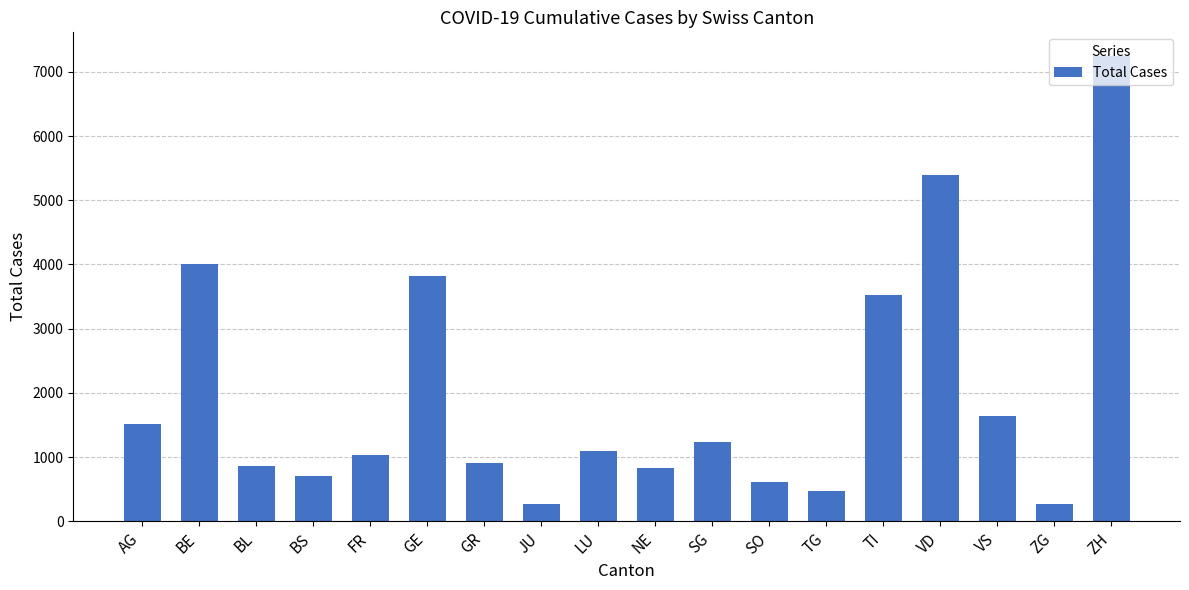

At which label does the data first exceed 1089?

AG